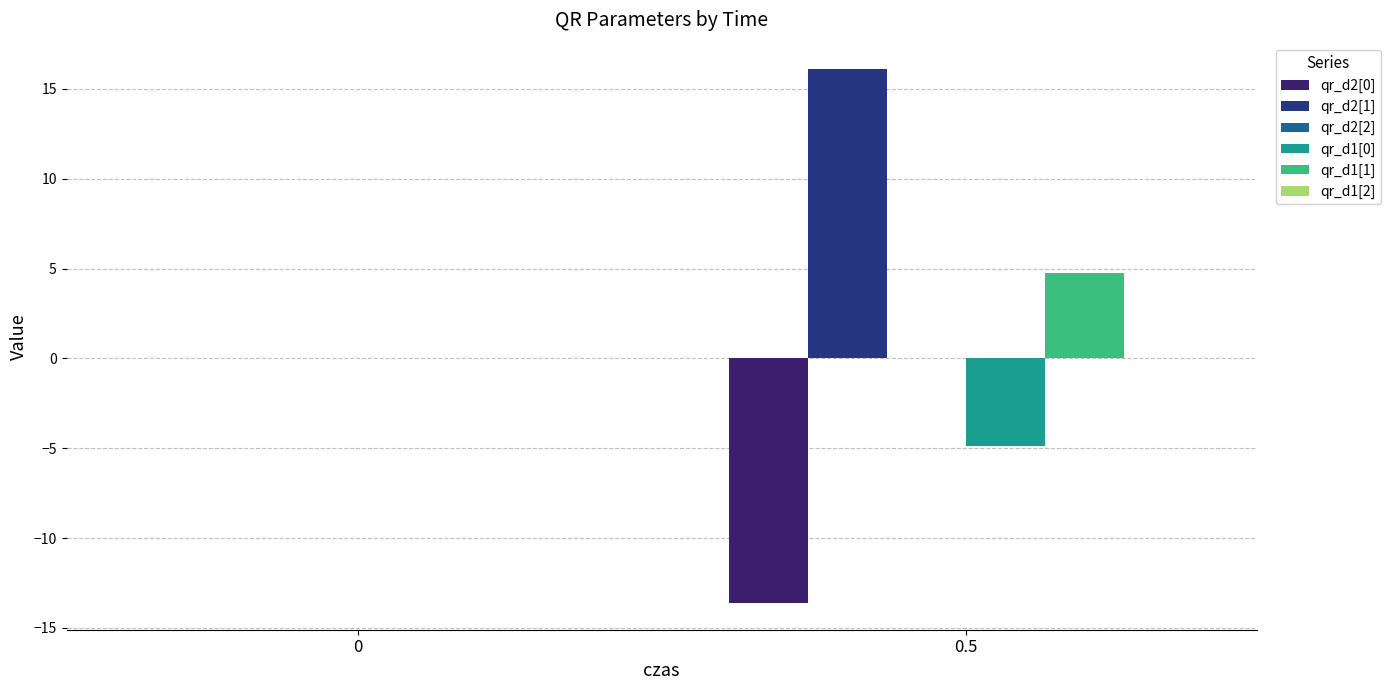

Reading left to right, list all the values displayed in this chart.

qr_d2[0]: 0.0	-13.6
qr_d2[1]: 0.0	16.1
qr_d2[2]: 0.0	0.0
qr_d1[0]: 0.0	-4.9
qr_d1[1]: 0.0	4.7
qr_d1[2]: 0.0	0.0